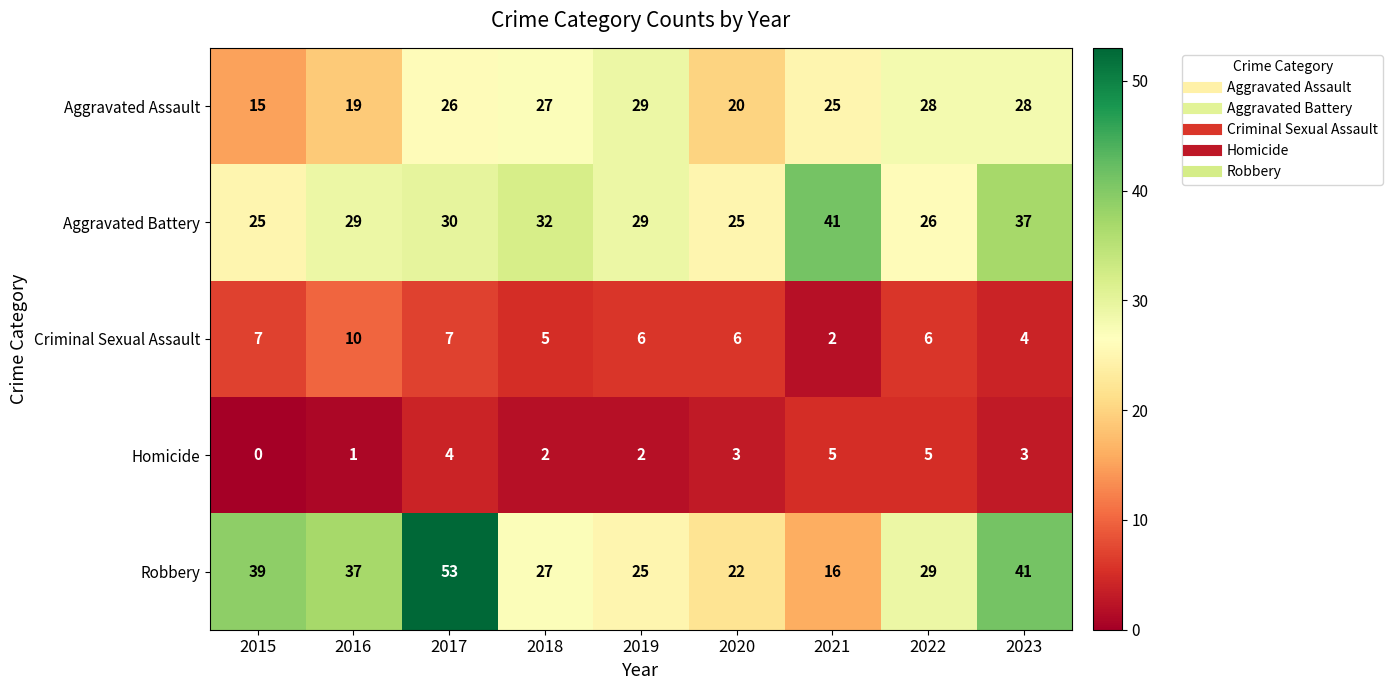

At which label does Aggravated Battery reach its peak?

2021